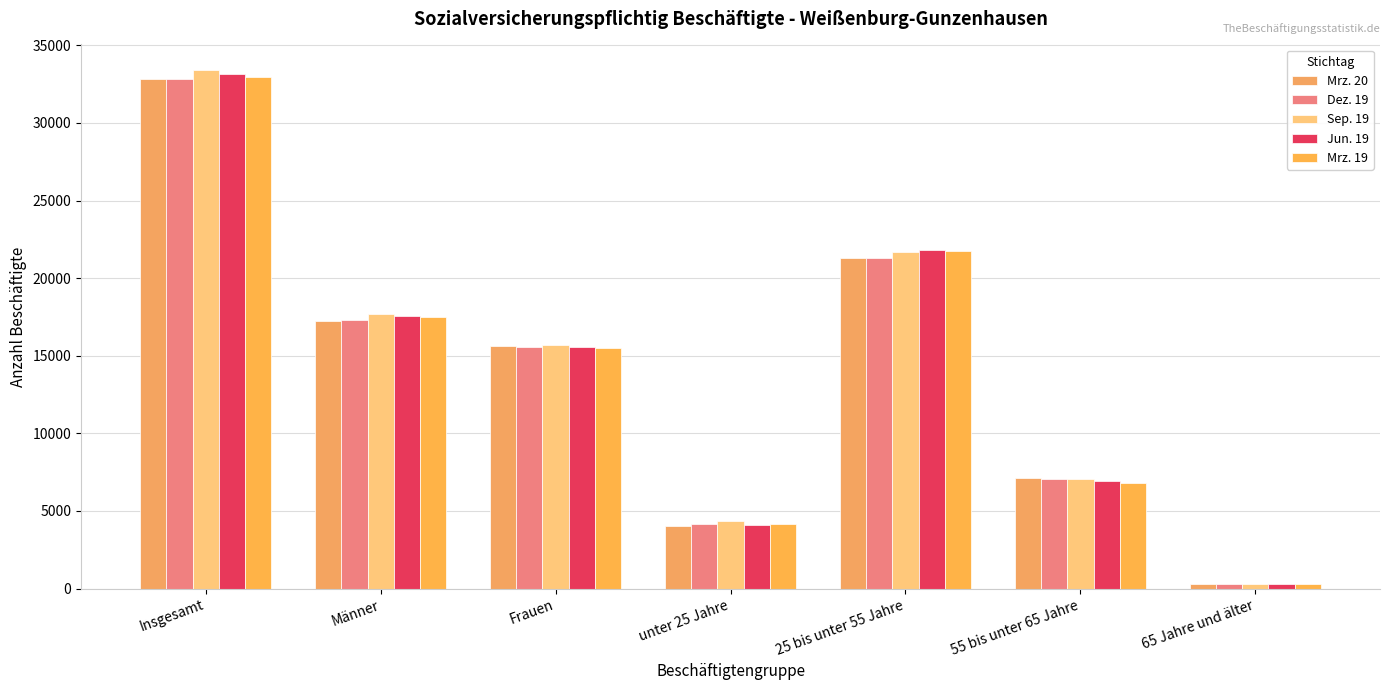

List the labels in order of Dez. 19 value, smallest first.

65 Jahre und älter, unter 25 Jahre, 55 bis unter 65 Jahre, Frauen, Männer, 25 bis unter 55 Jahre, Insgesamt